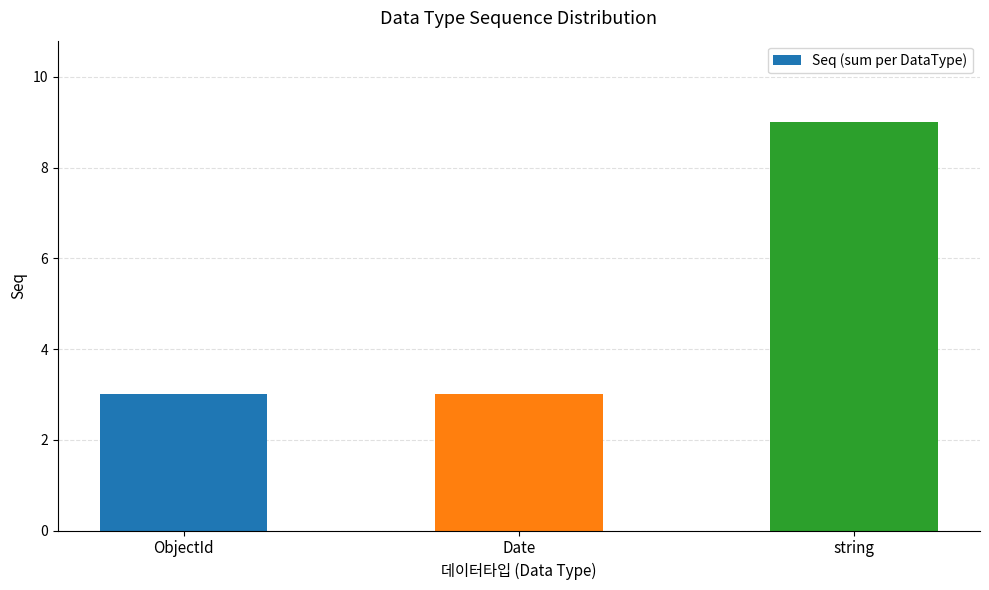

What is the minimum value shown in the chart?

3